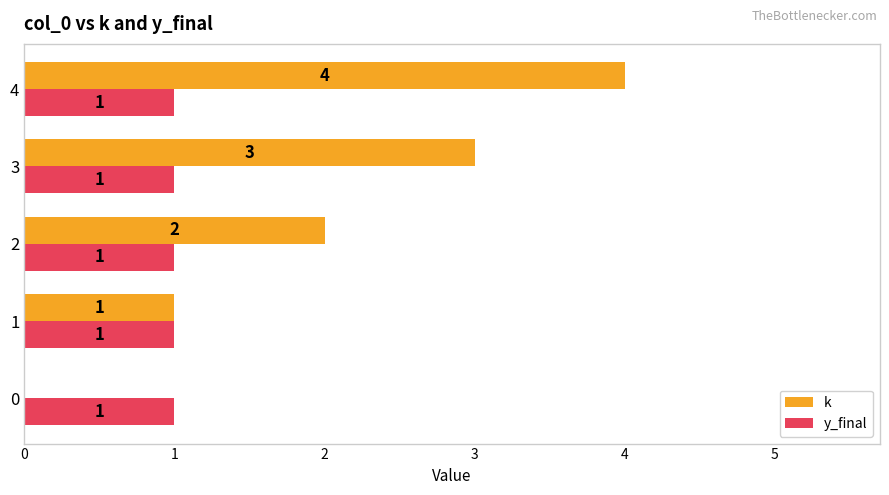

Which series has the widest spread of values?

k